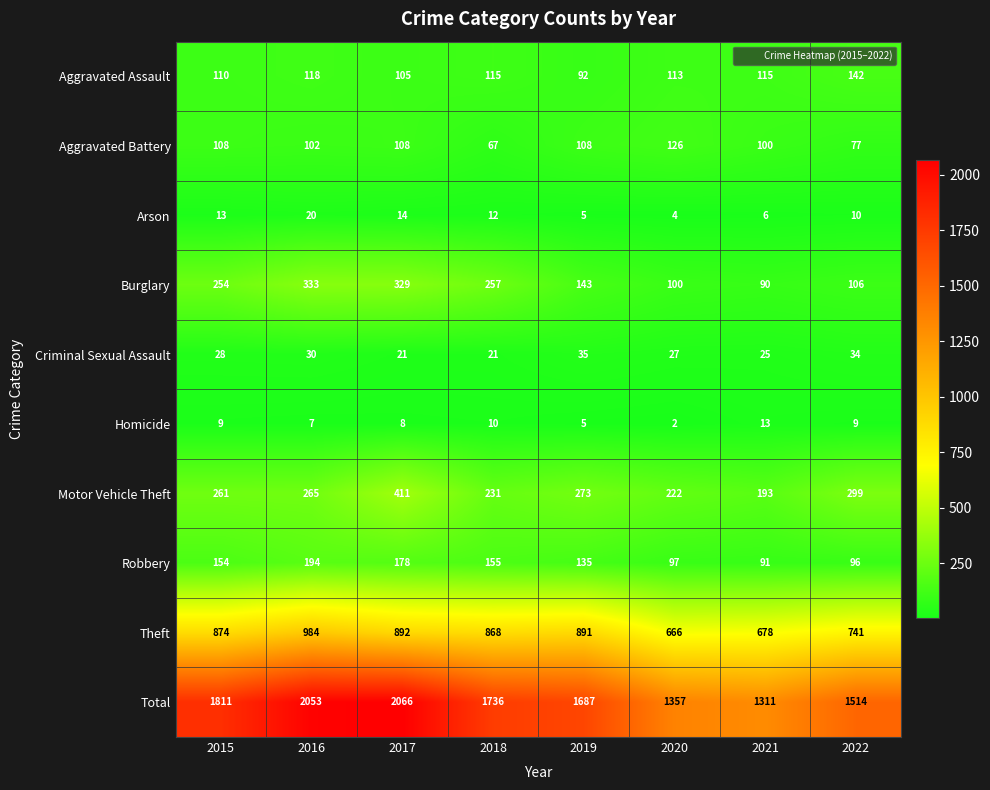

Which label corresponds to the smallest value in the chart?

2020